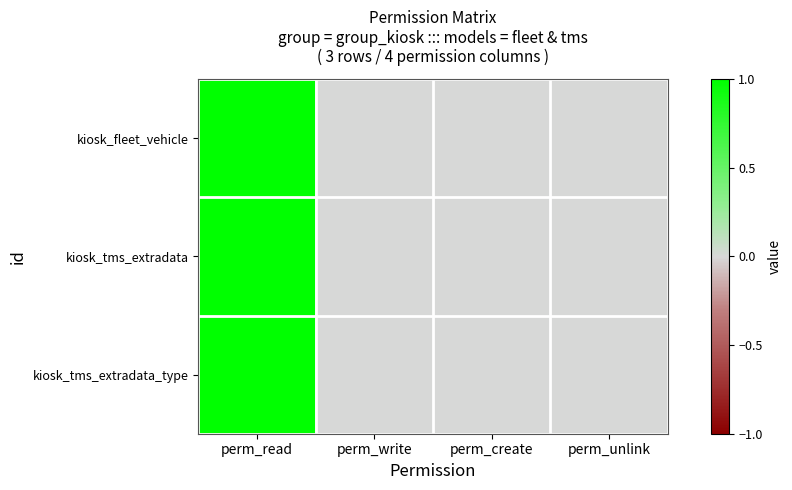

Which series has the largest range (max minus min)?

kiosk_fleet_vehicle